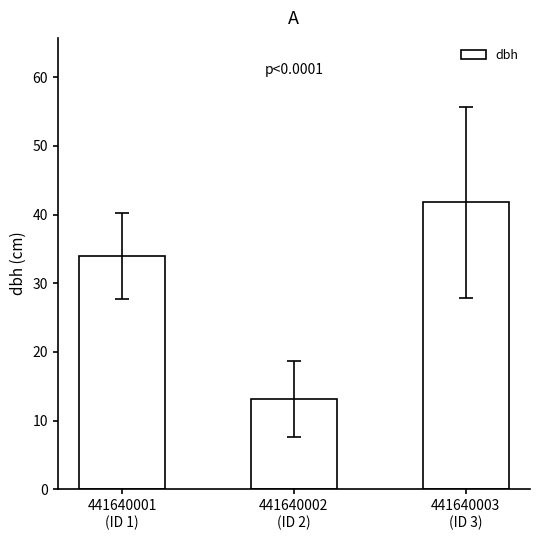

What position from the right is 441640002
(ID 2)?

2